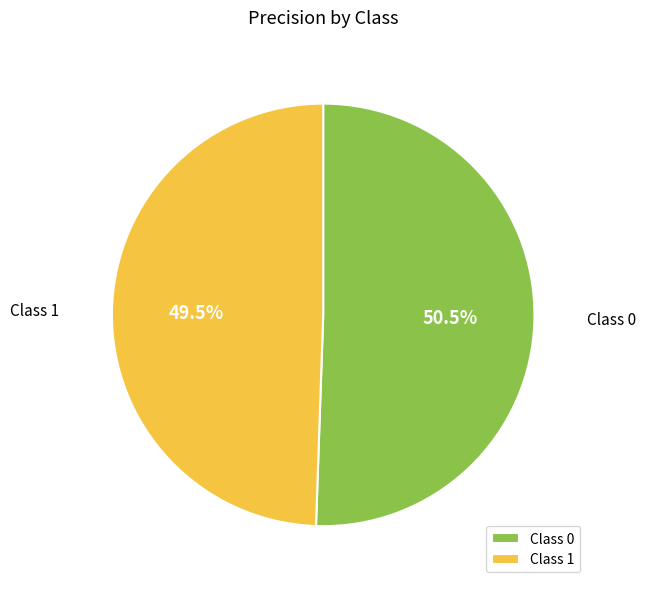

How many segments does this pie chart have?

2